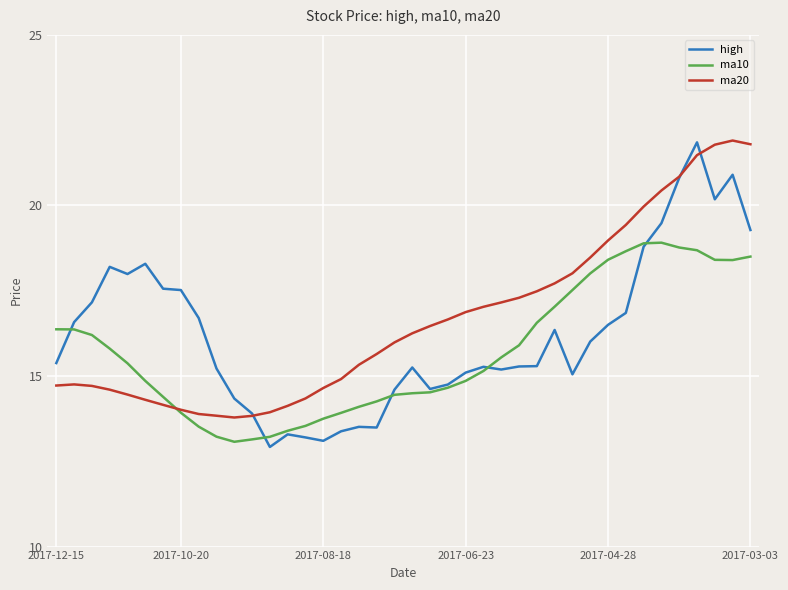

Is this an area chart (filled region under the line)?

No